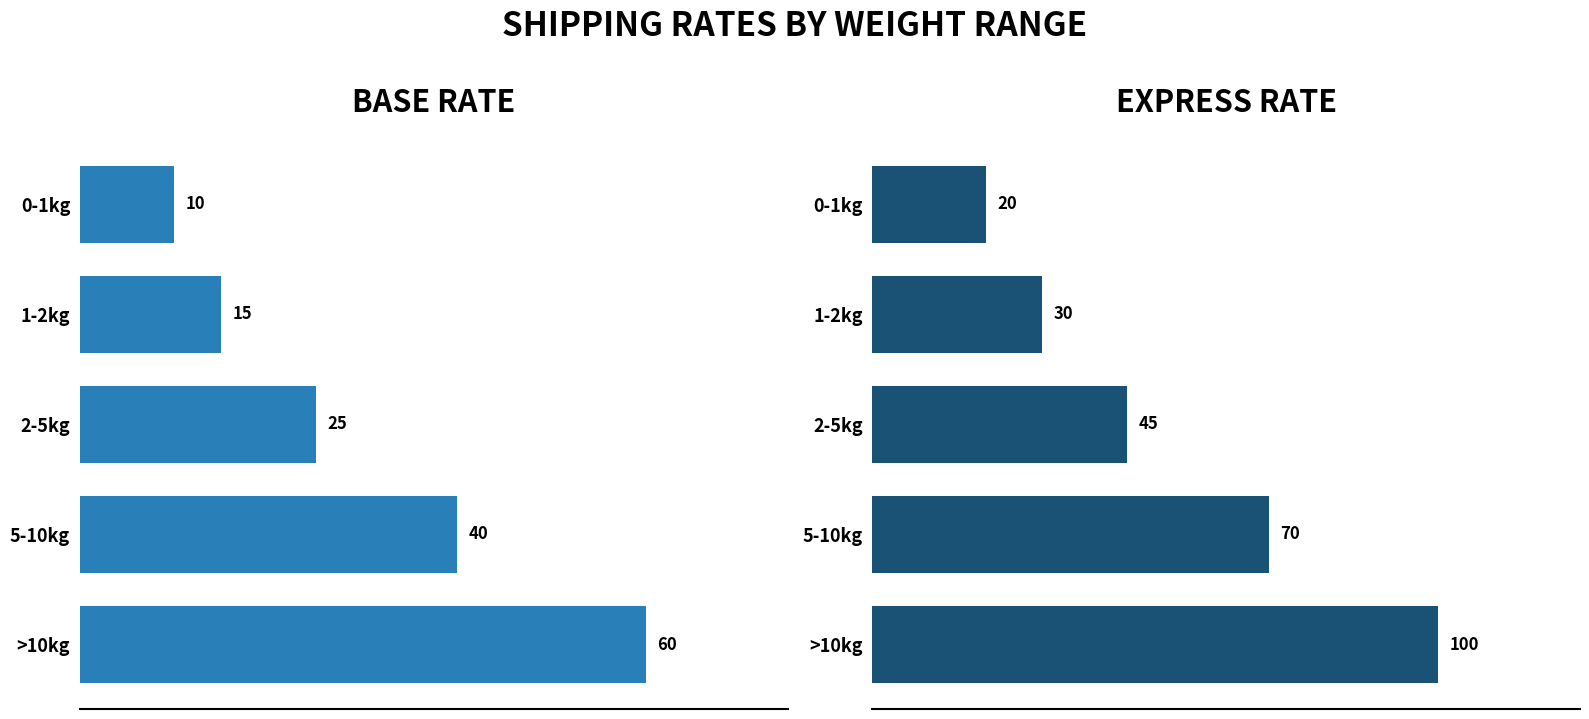

Reading left to right, extract all data points from this chart.

base_rate: 10	15	25	40	60
express_rate: 20	30	45	70	100